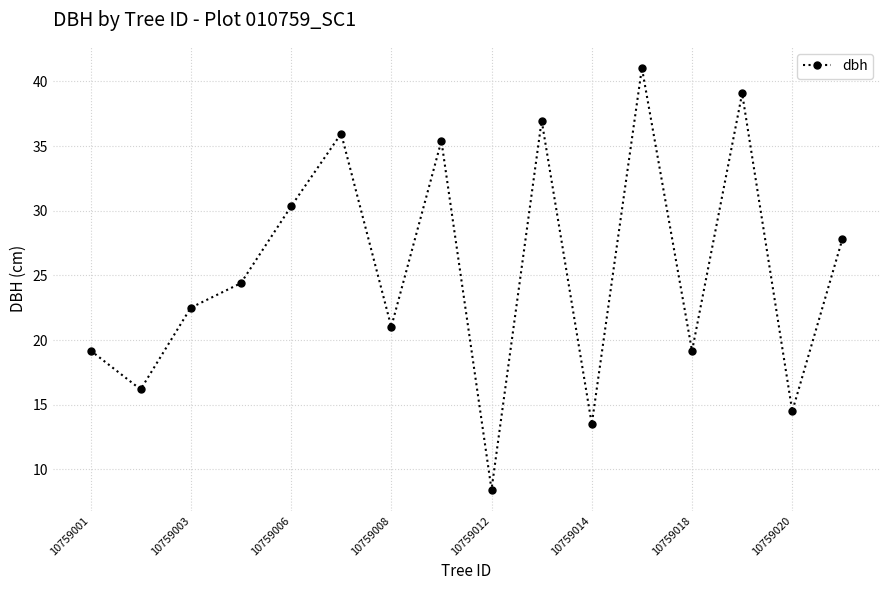

What is the difference between the maximum and second lowest values?

27.6